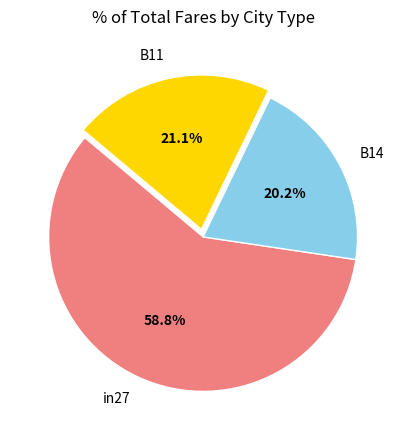

To the nearest percent, what is the average slice percentage?

33%